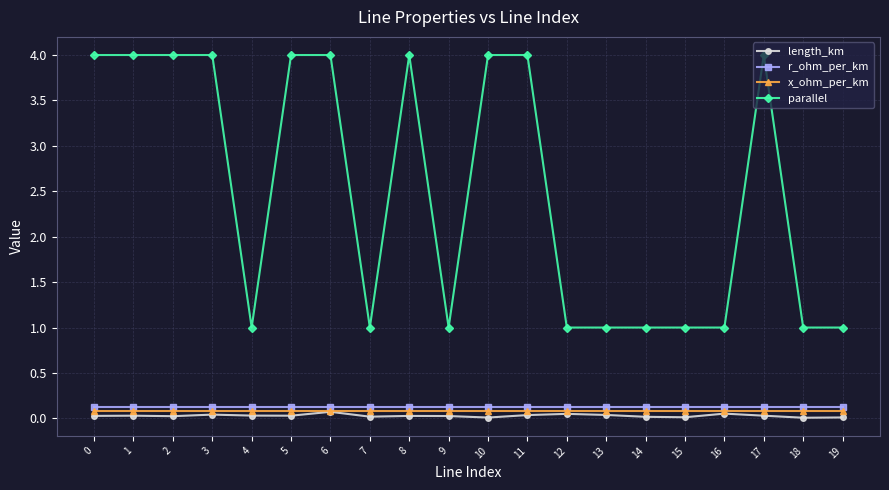

The parallel series shows 5.3 at 1. True or false?

False